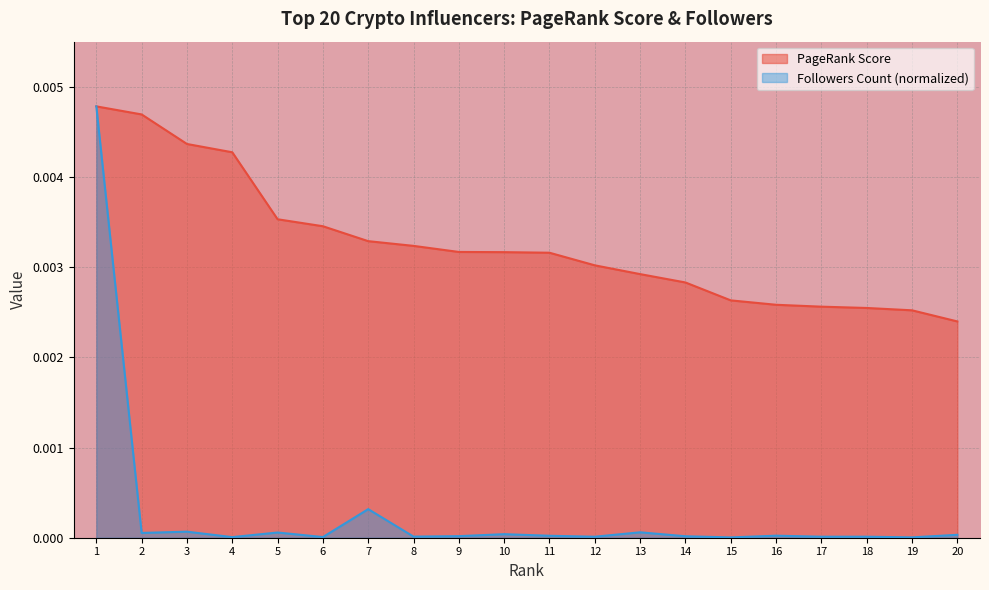

True or false: Followers Count (M) has a value of 0.0 at 8.

False